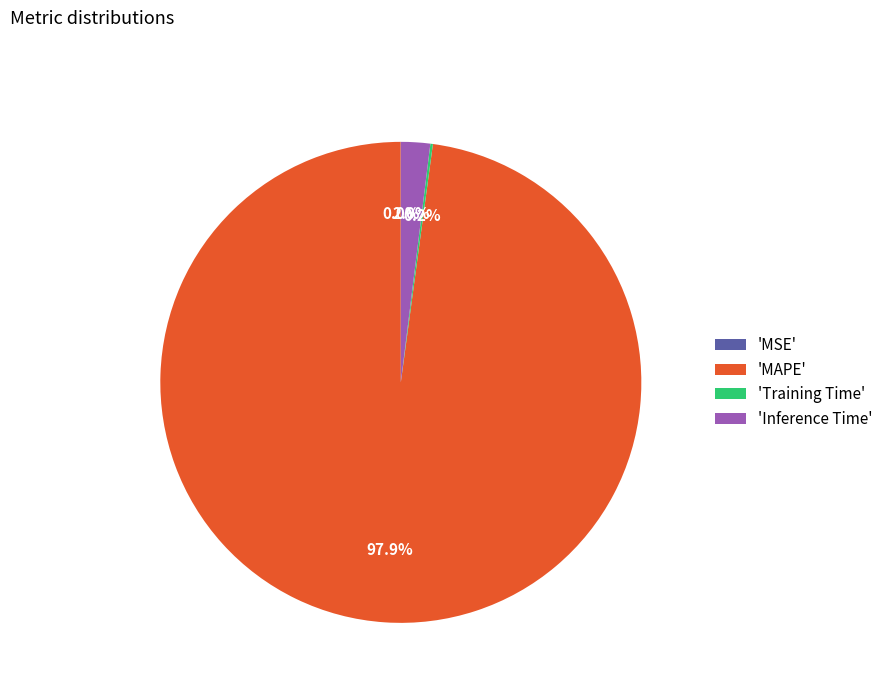

Is there a majority slice in this chart?

Yes